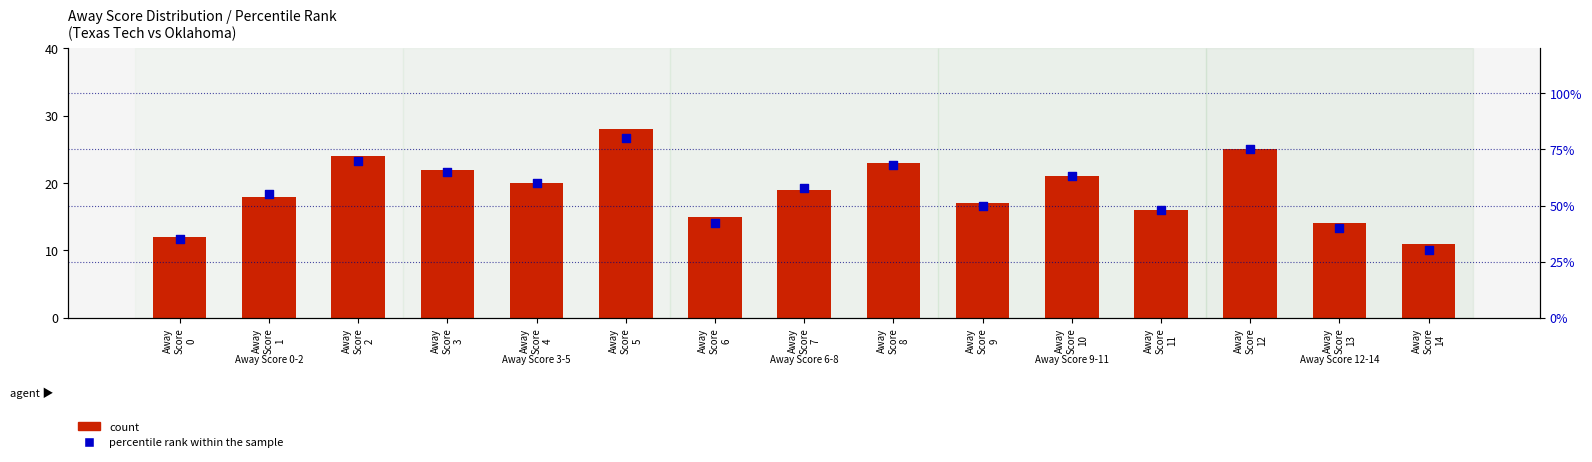

Is the value of percentile rank within the sample at Away
Score
14 greater than the value of count at Away
Score
6?

Yes